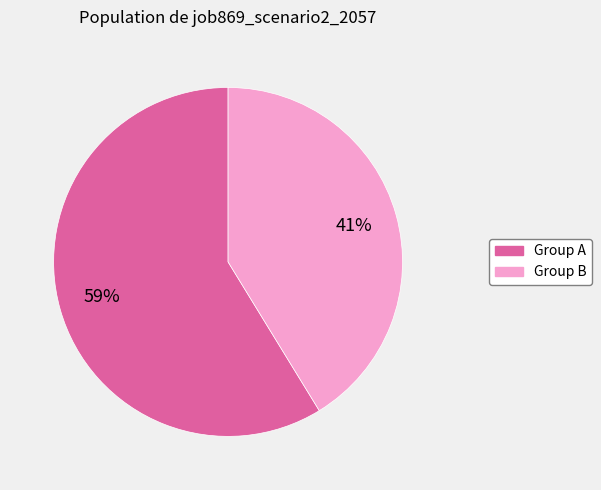

Is there a majority slice in this chart?

Yes